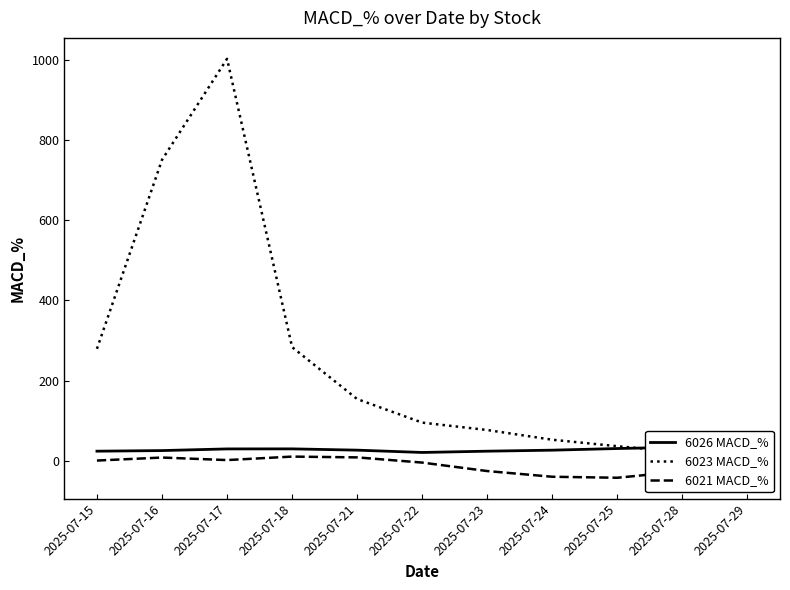

What is the maximum value shown in the chart?

1002.4